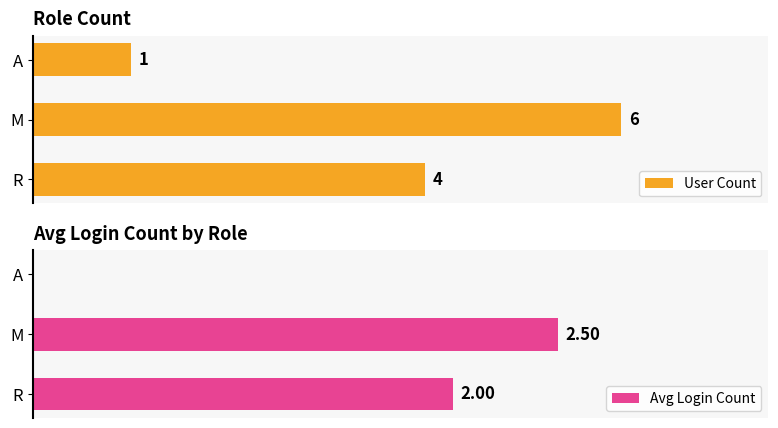

Count the number of categories in the chart.

3